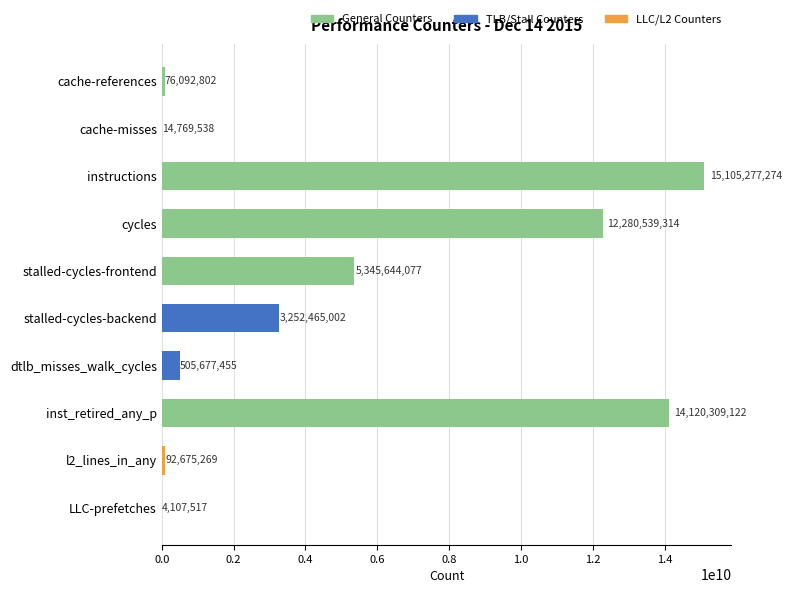

What is the change in value from cache-references to dtlb_misses_walk_cycles?

+429584653